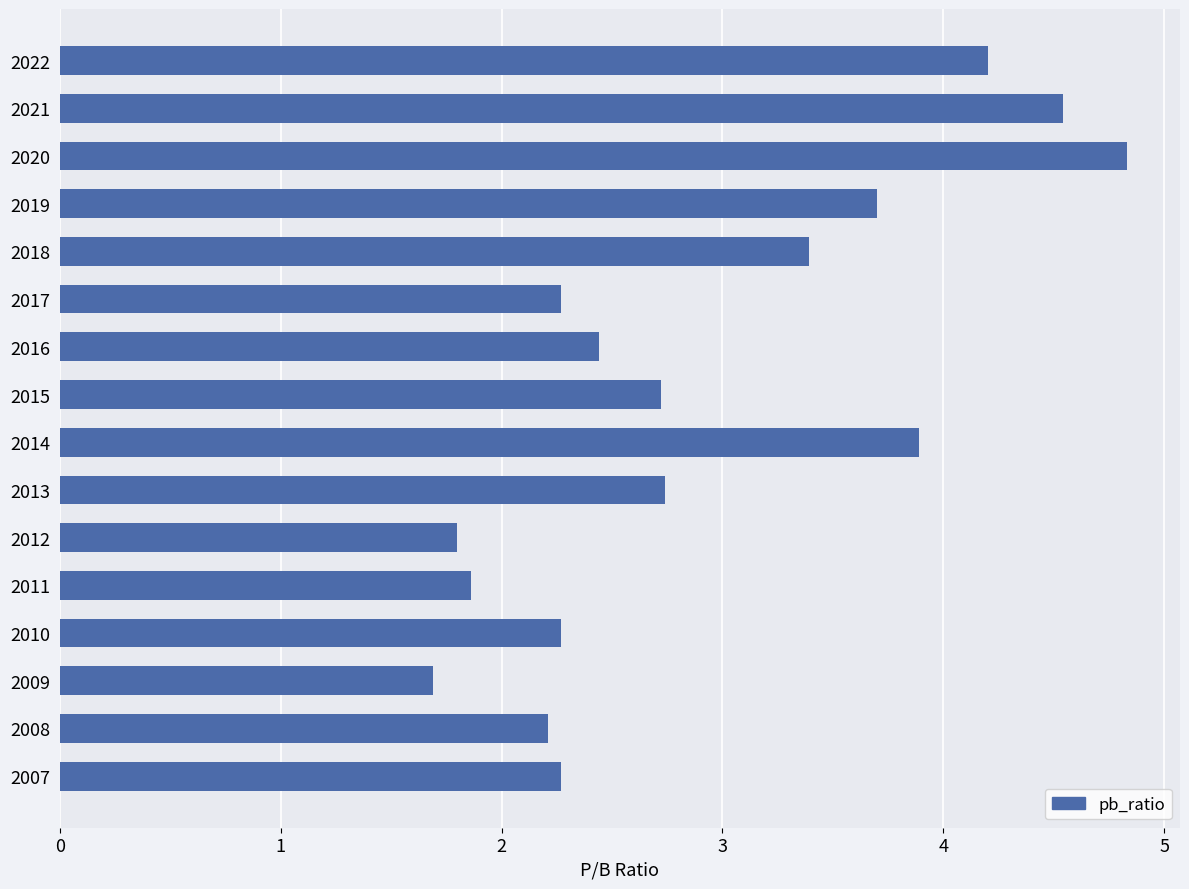

Which category has the highest value across all series?

2020